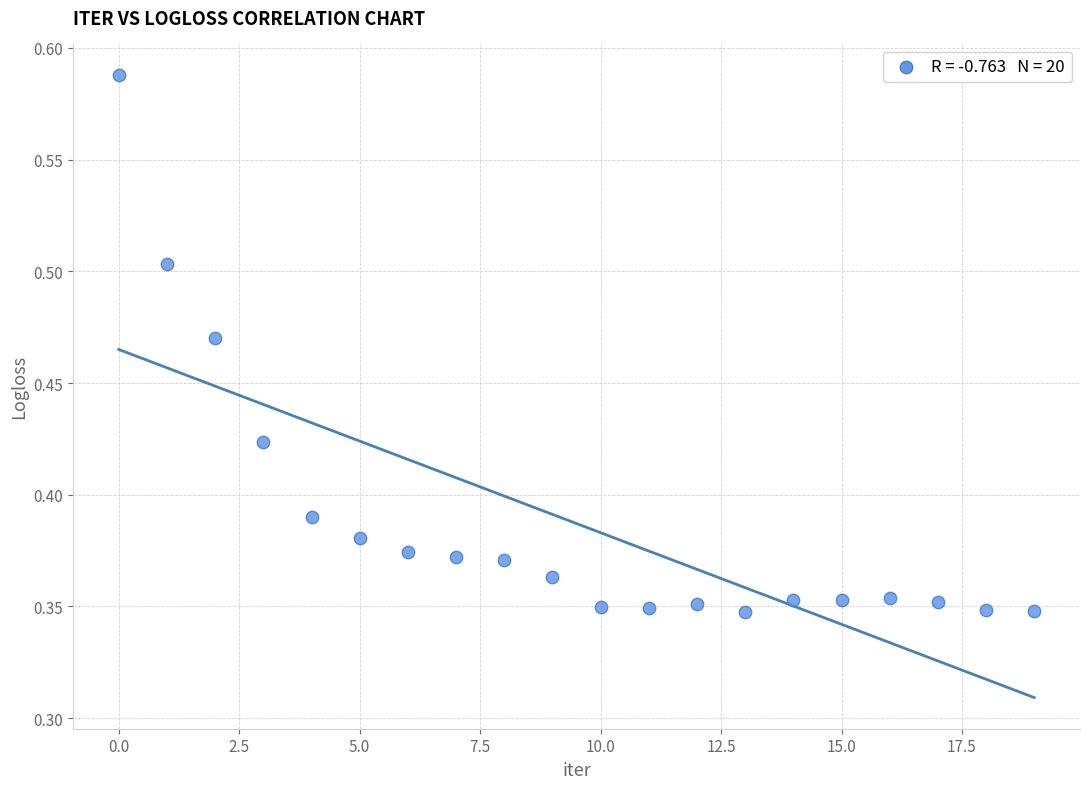

How many points are shown in the scatter plot?

20